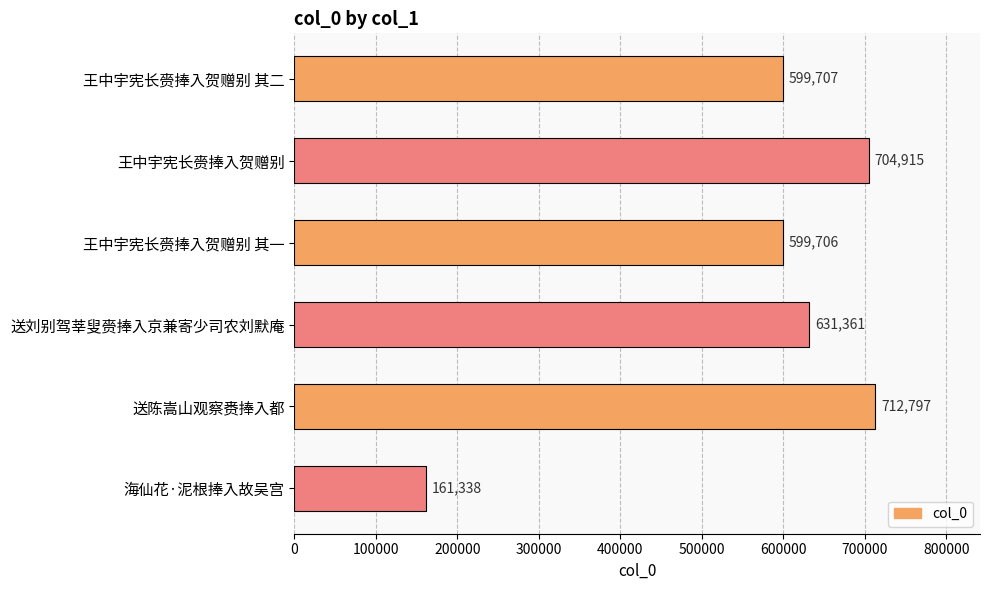

List the labels in order of value, smallest first.

海仙花·泥根捧入故吴宫, 王中宇宪长赍捧入贺赠别 其一, 王中宇宪长赍捧入贺赠别 其二, 送刘别驾莘叟赍捧入京兼寄少司农刘默庵, 王中宇宪长赍捧入贺赠别, 送陈嵩山观察赉捧入都